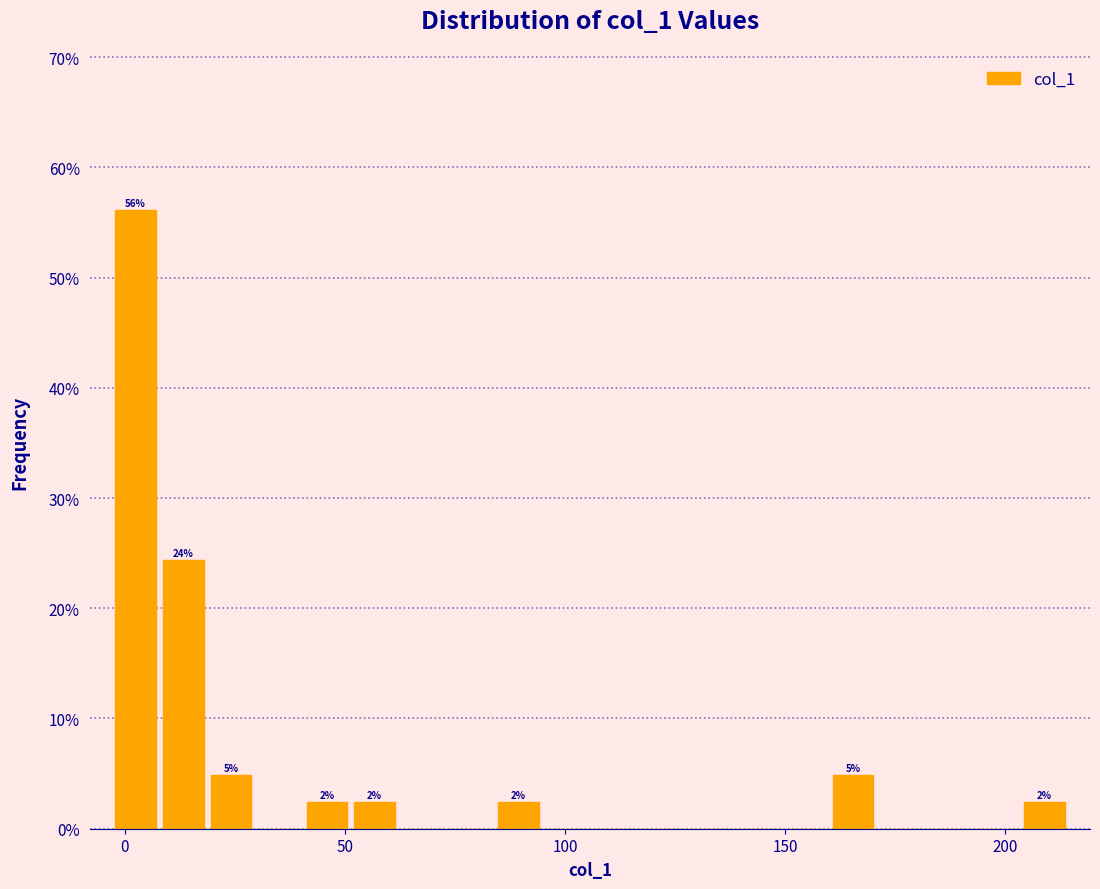

Around what value on the x-axis is the tallest bar? Give the approximate position of its centre, as read against the axis.

0